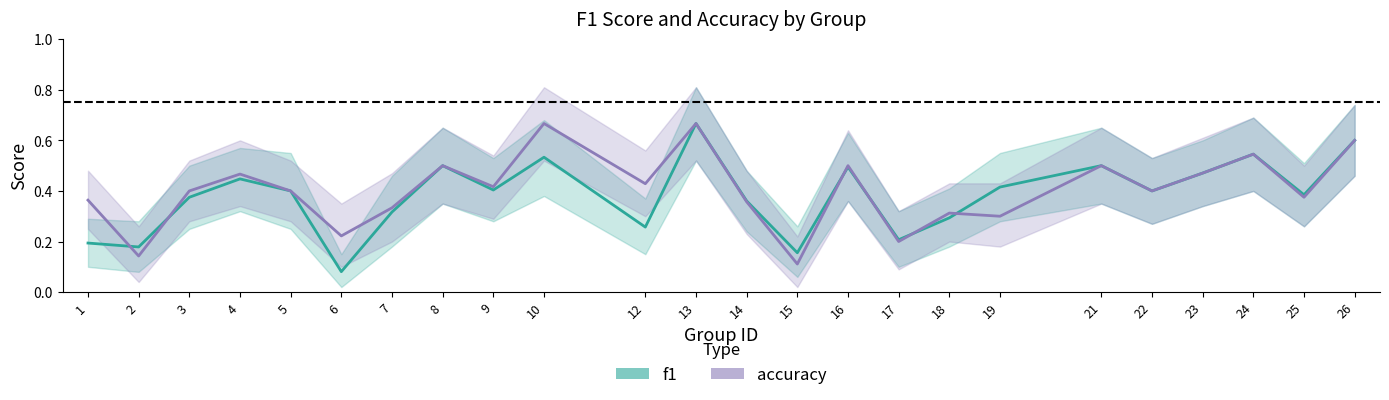

Which series has the largest total across all categories?

accuracy